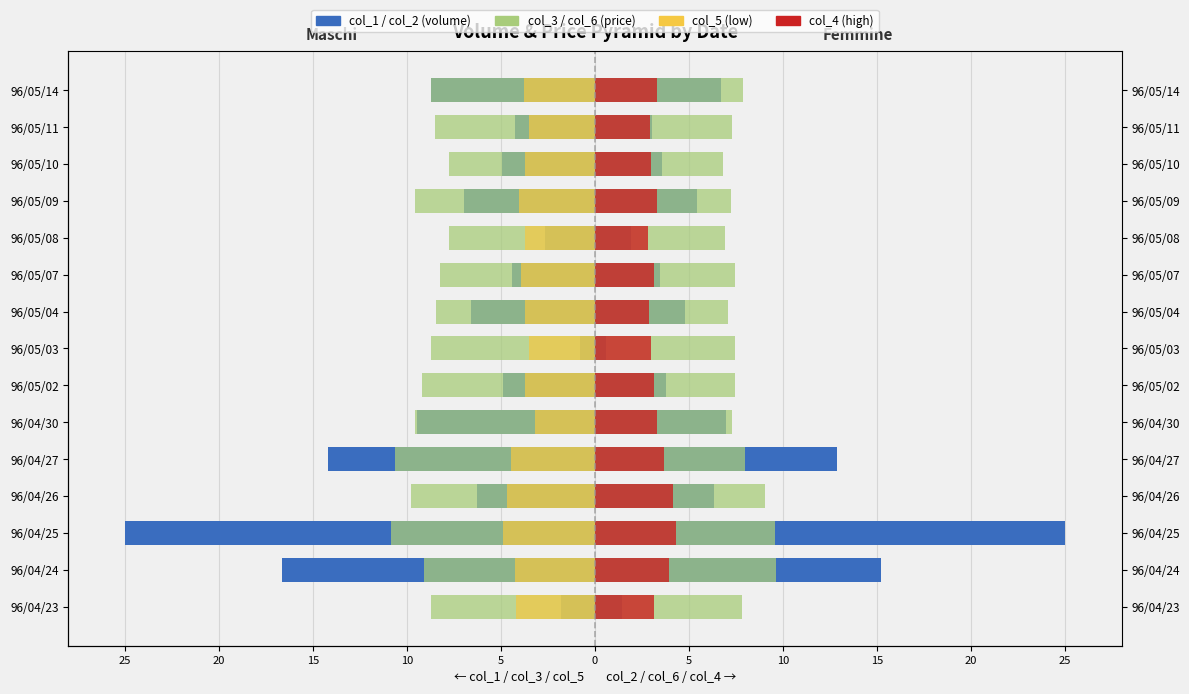

What is the smallest value displayed?

-25.0